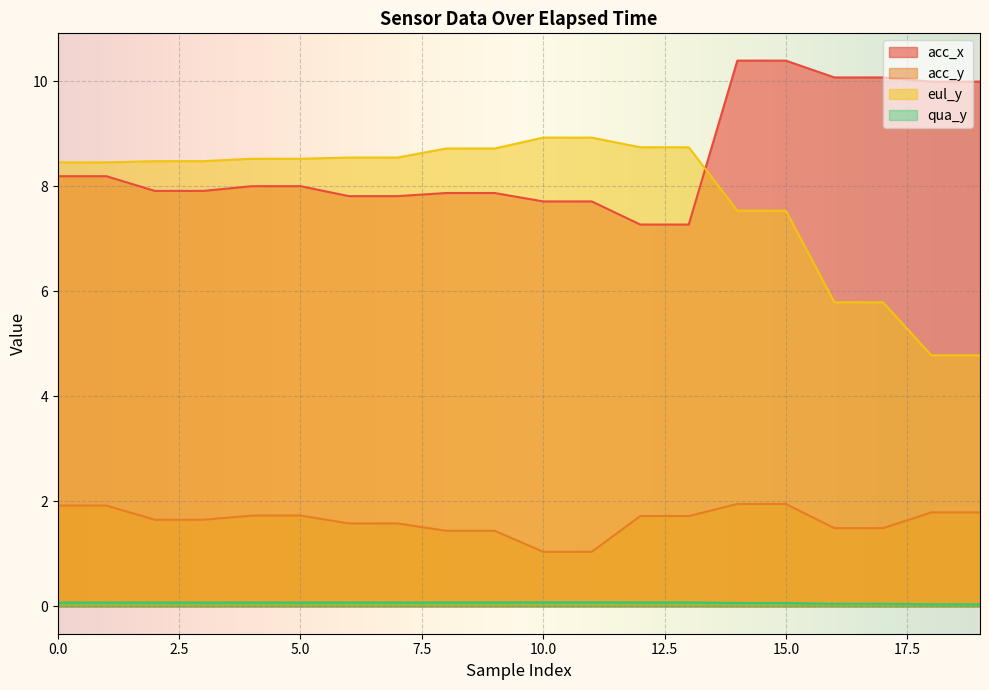

True or false: eul_y and qua_y intersect in this chart.

False